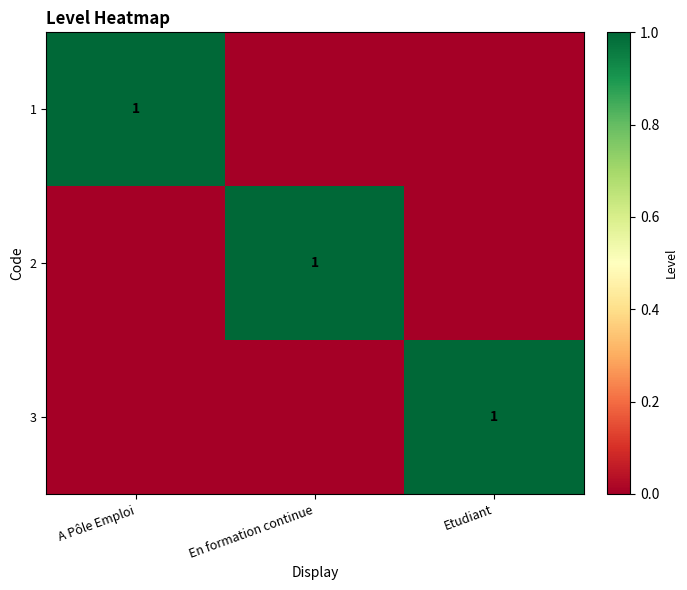

The value of 2 at En formation continue is 0. True or false?

False